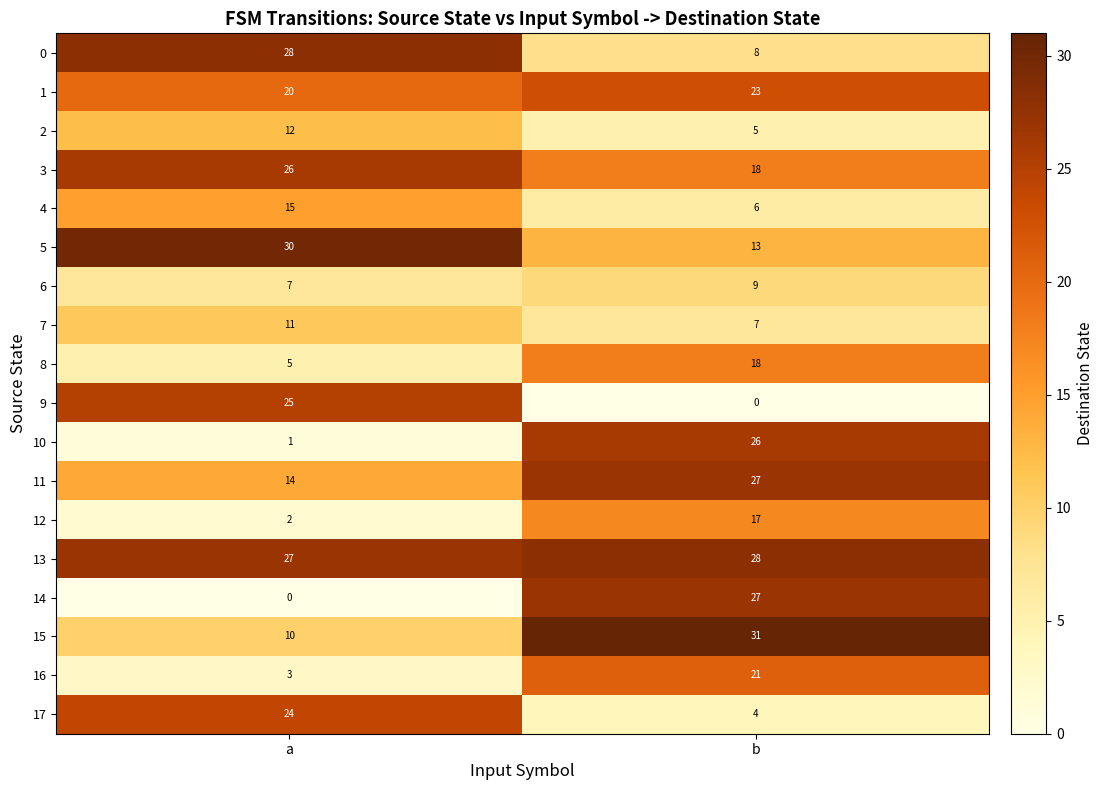

Rank the categories by 17 value from highest to lowest.

a, b